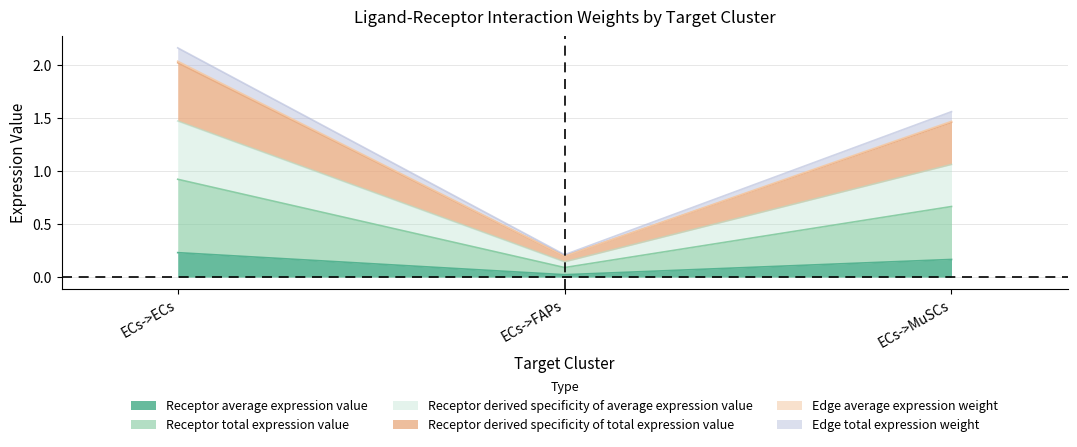

Which has a higher value, ECs->ECs or ECs->MuSCs?

ECs->ECs